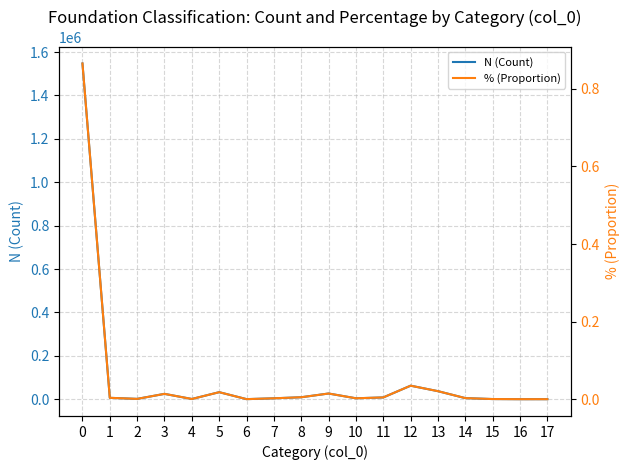

Count the number of data series in this chart.

2